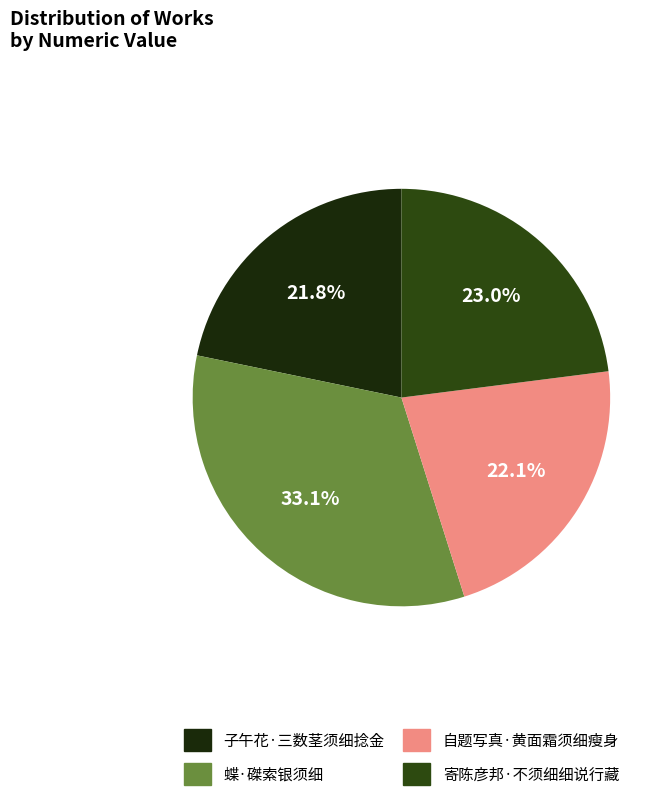

Is it true that 自题写真·黄面霜须细瘦身 is 29% of the pie?

False